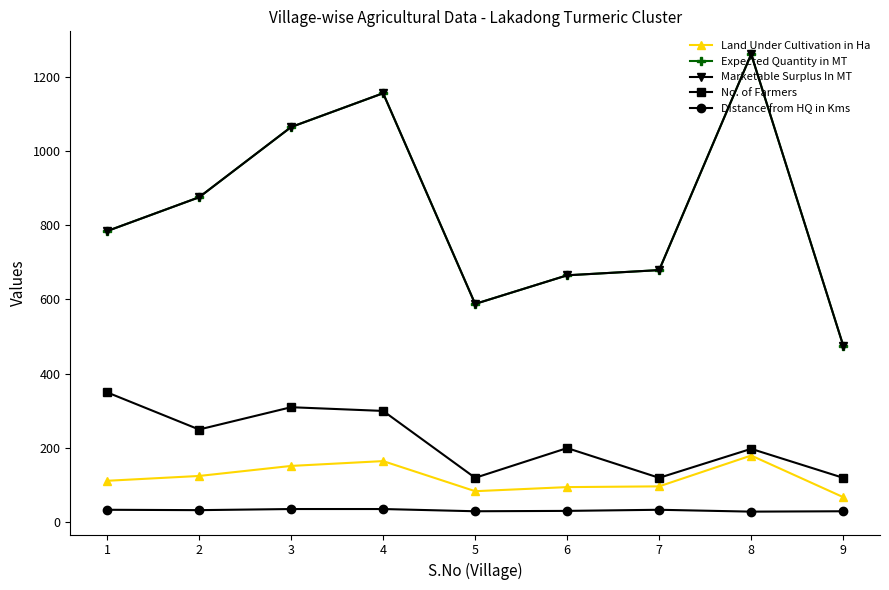

Does the chart have visible grid lines?

No